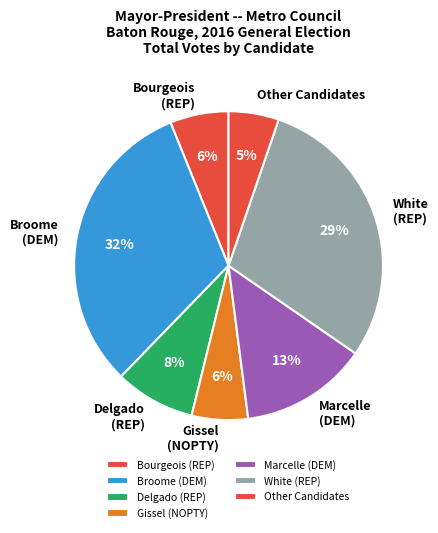

Which category has the smallest portion of the pie?

Other Candidates